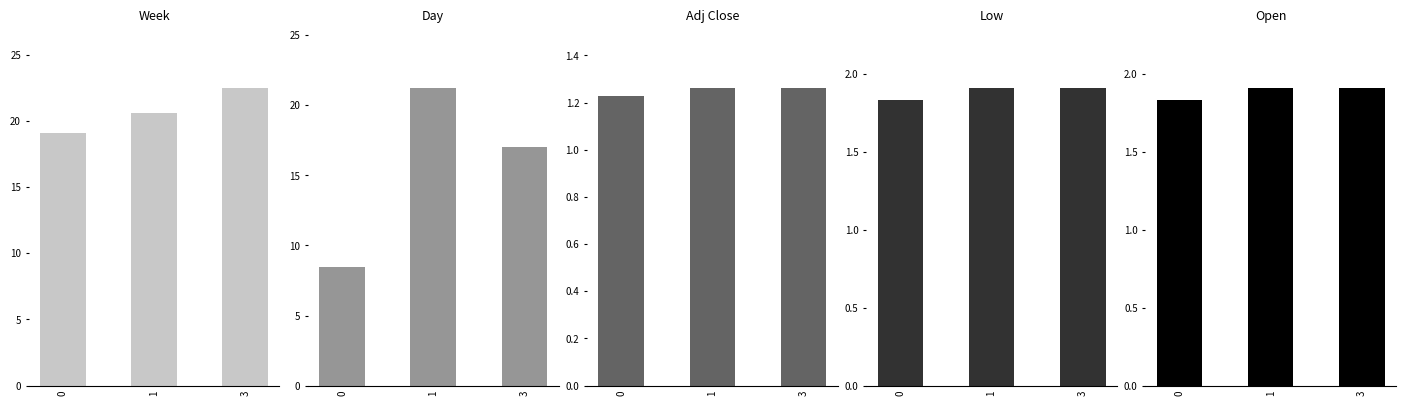

What is the approximate value of Open at 0?

1.8